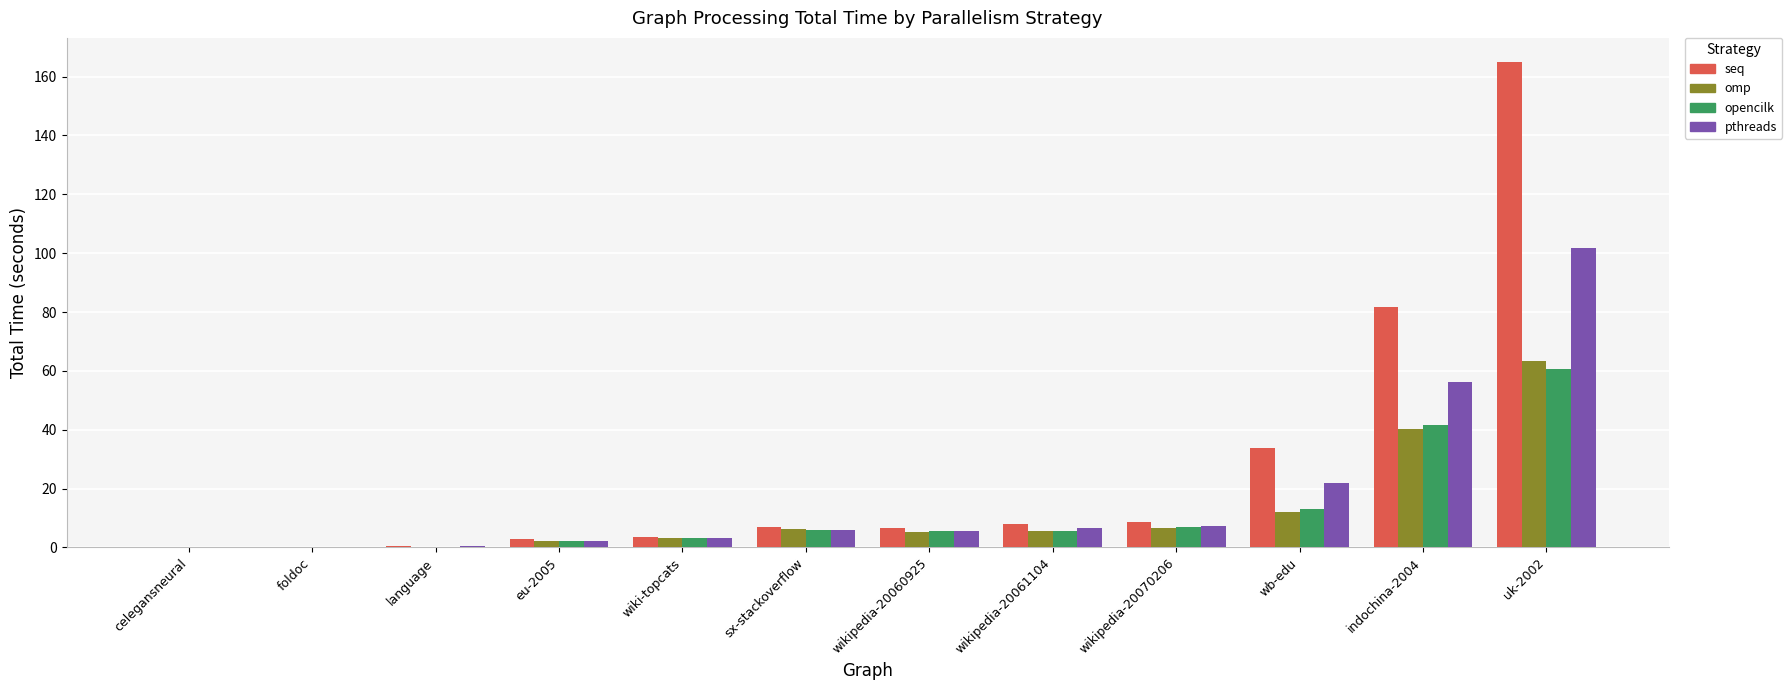

Is the value of pthreads at language greater than the value of omp at wikipedia-20060925?

No